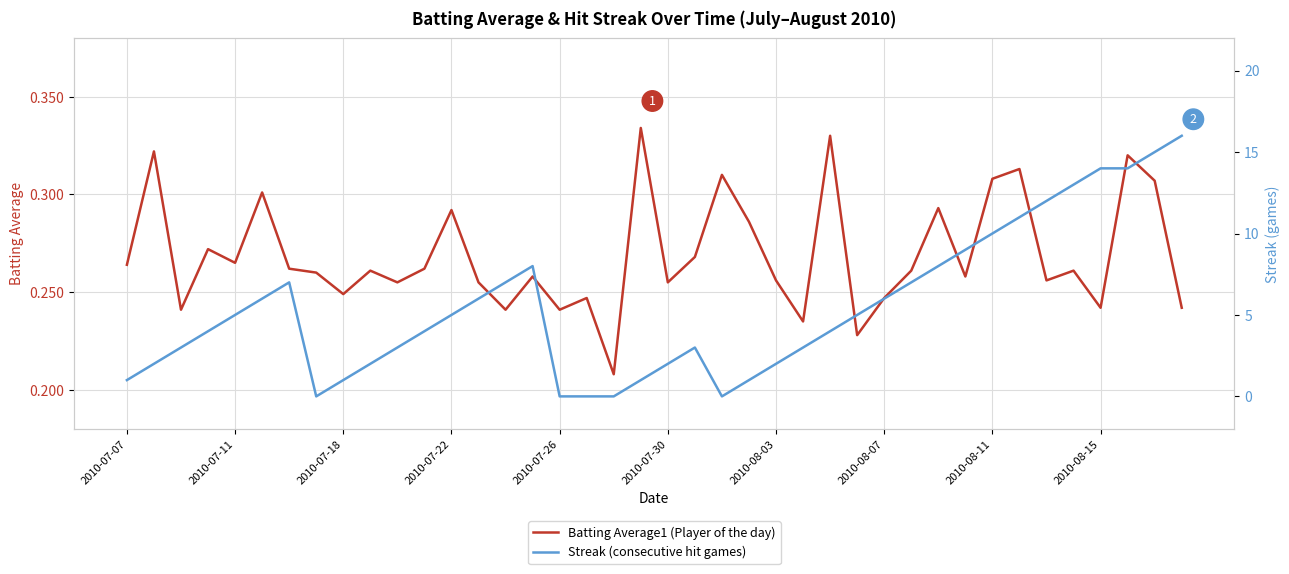

At how many categories does at least one series exceed 6?

14